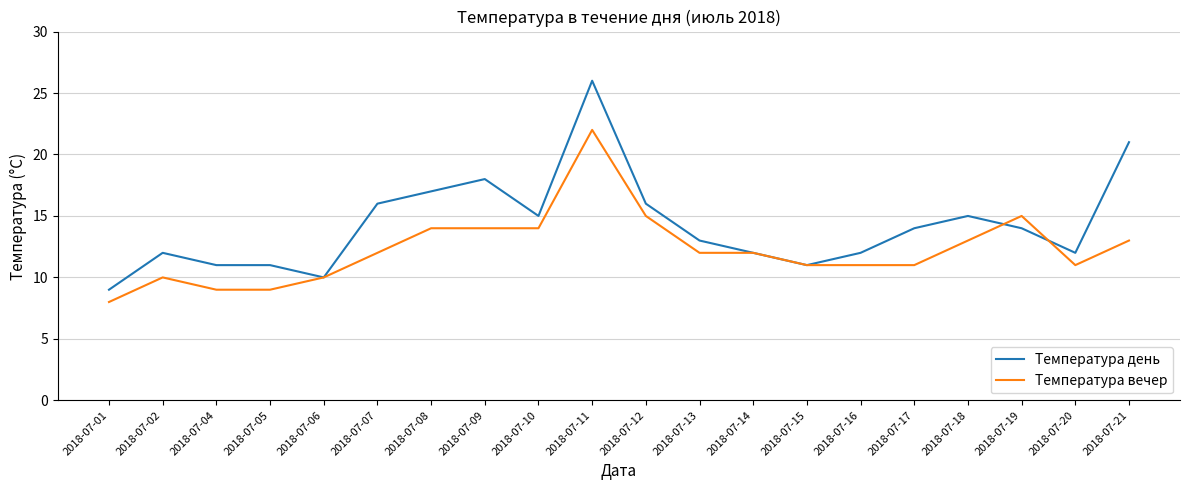

List the series in order of their peak value, highest first.

Температура день, Температура вечер